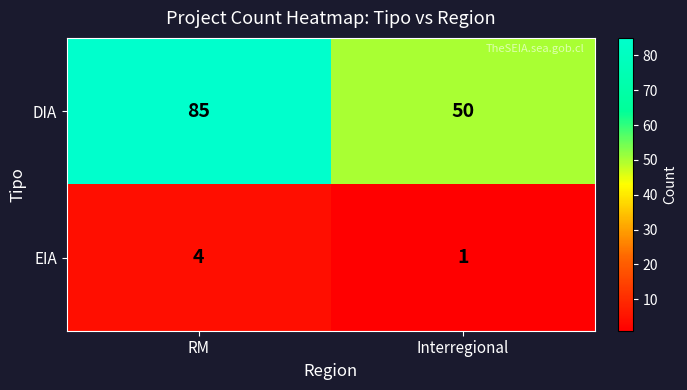

What is the sum of the EIA values at Interregional and RM?

5